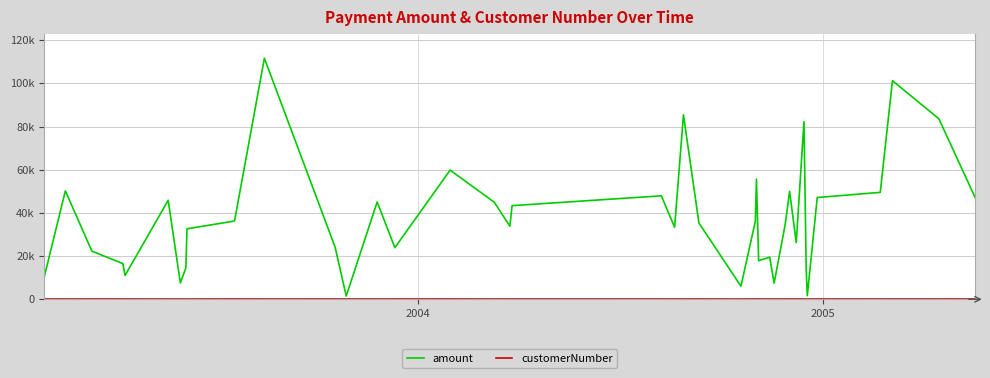

What is the sum of all customerNumber values?

4914.0